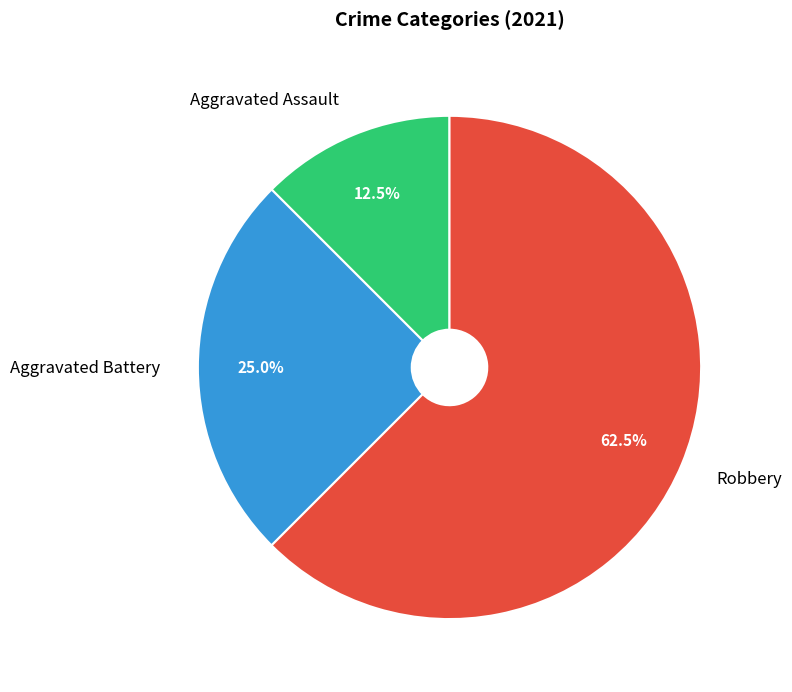

What is the ratio of the value at Aggravated Assault to the value at Robbery?

0.2